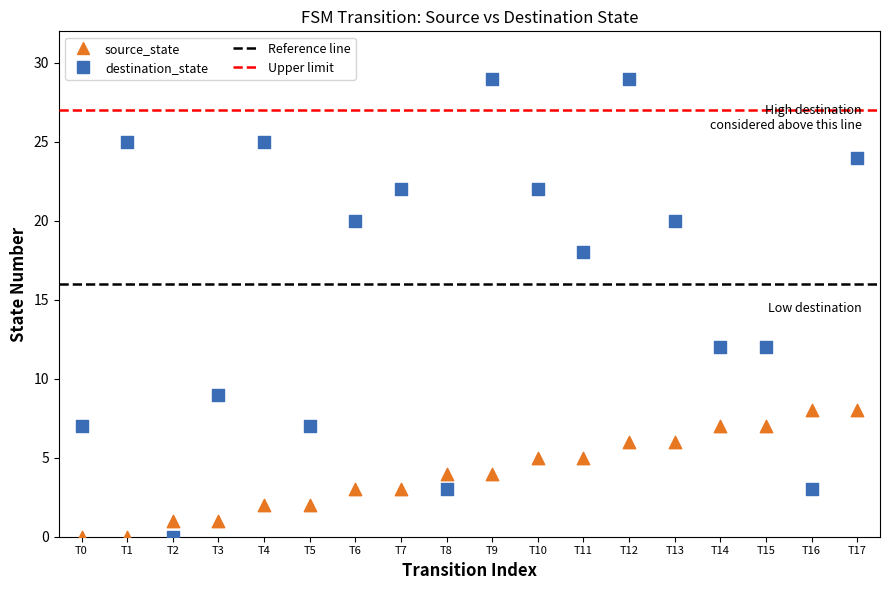

Which series contains the highest Y value?

destination_state